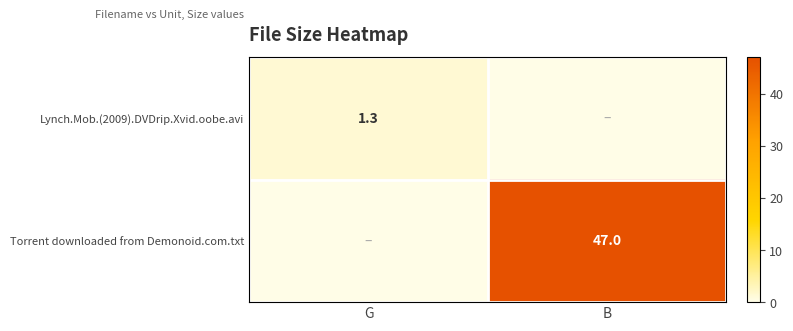

The value of Torrent downloaded from Demonoid.com.txt at B is 25.4. True or false?

False